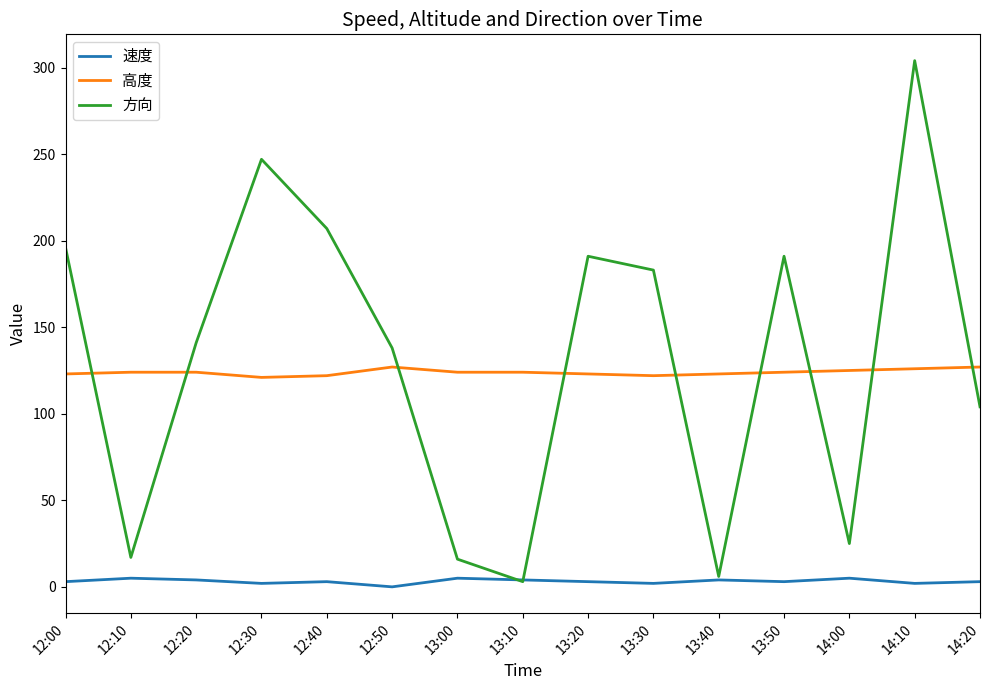

What is the difference between the 高度 values at 12:50 and 12:00?

4